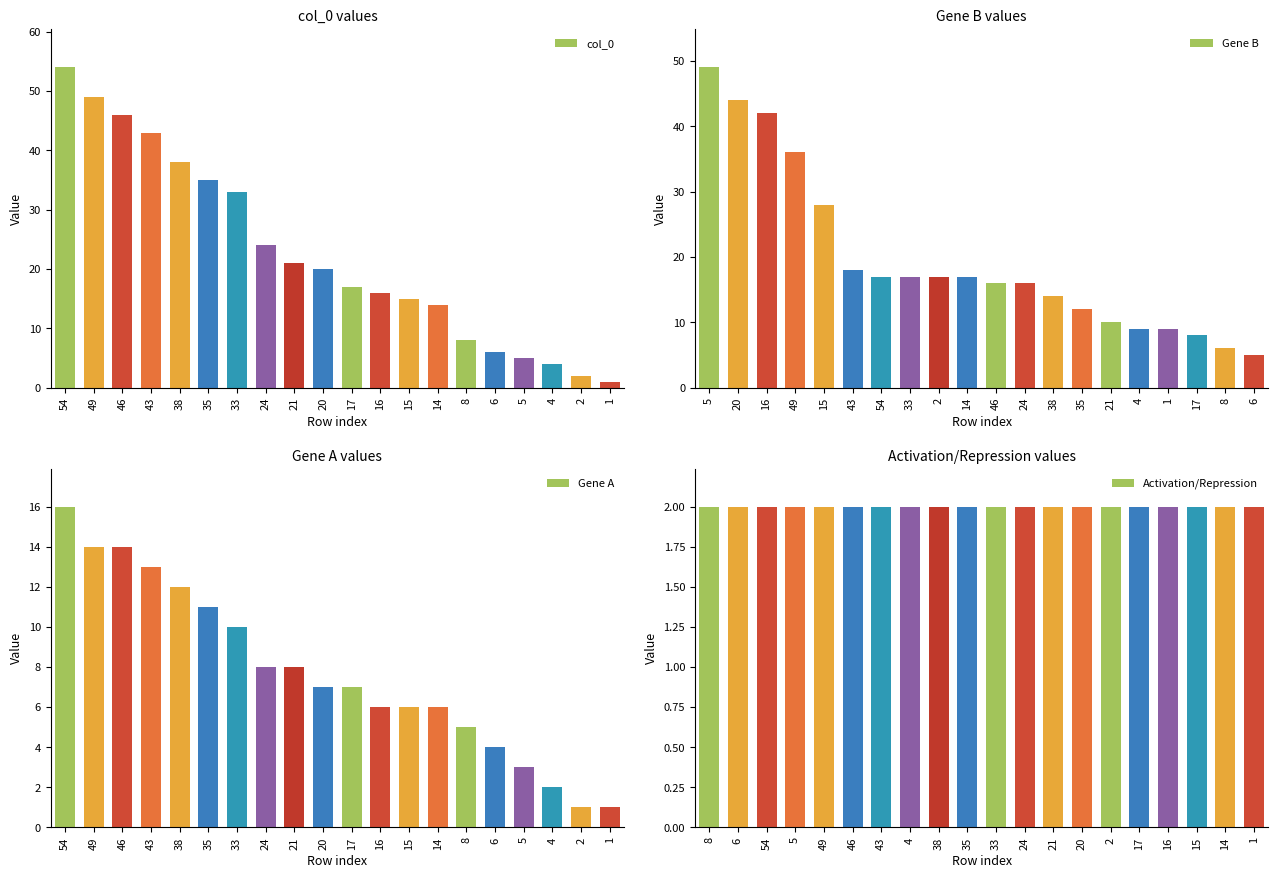

True or false: col_0 has a value of 24 at 24.

True